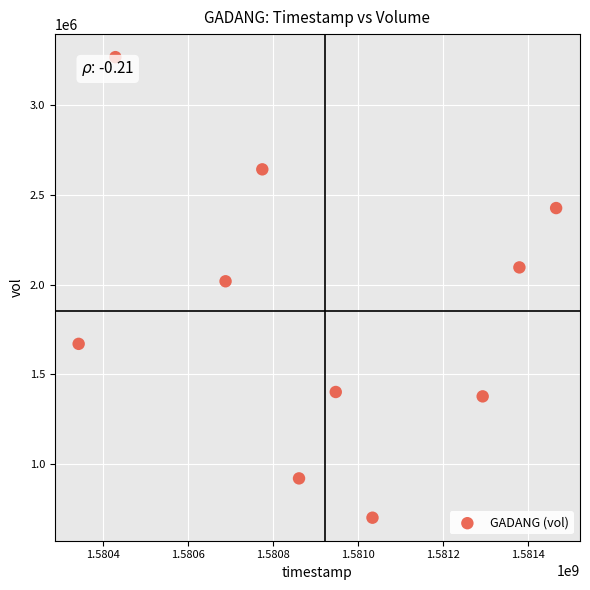

What Y value in the scatter plot is closest to 1983900?

2018200